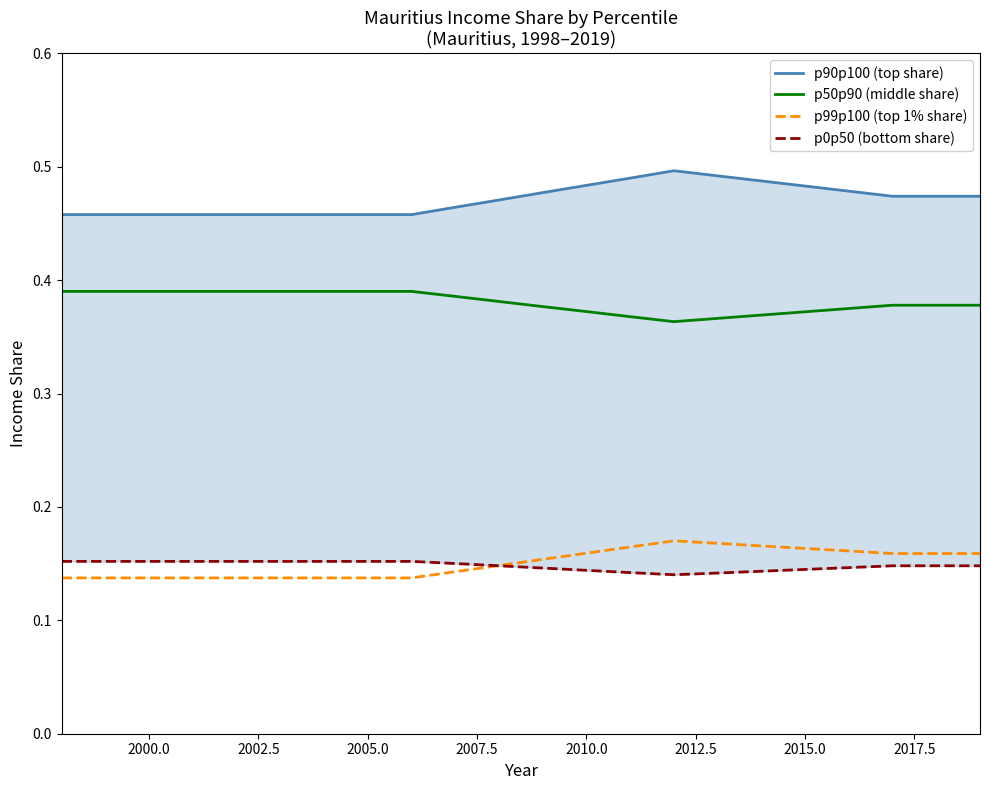

Is it true that p99p100 (top 1% share) equals 0.2 at 2005.0?

False